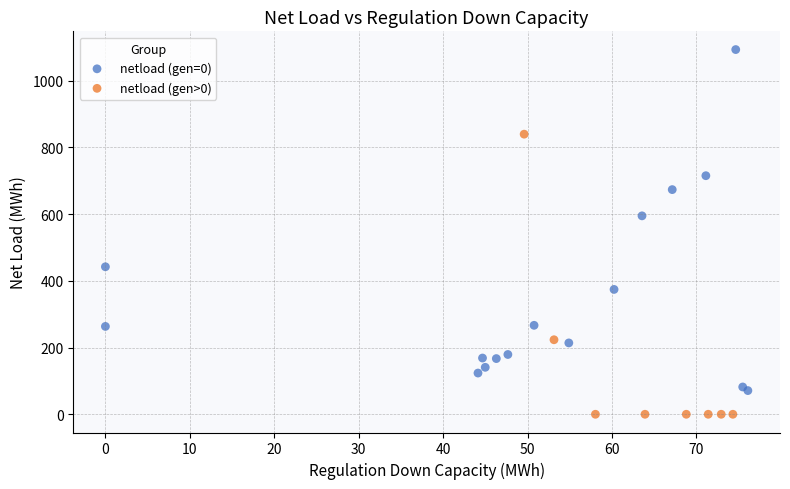

Which series has the widest spread of Y values?

netload (gen=0)